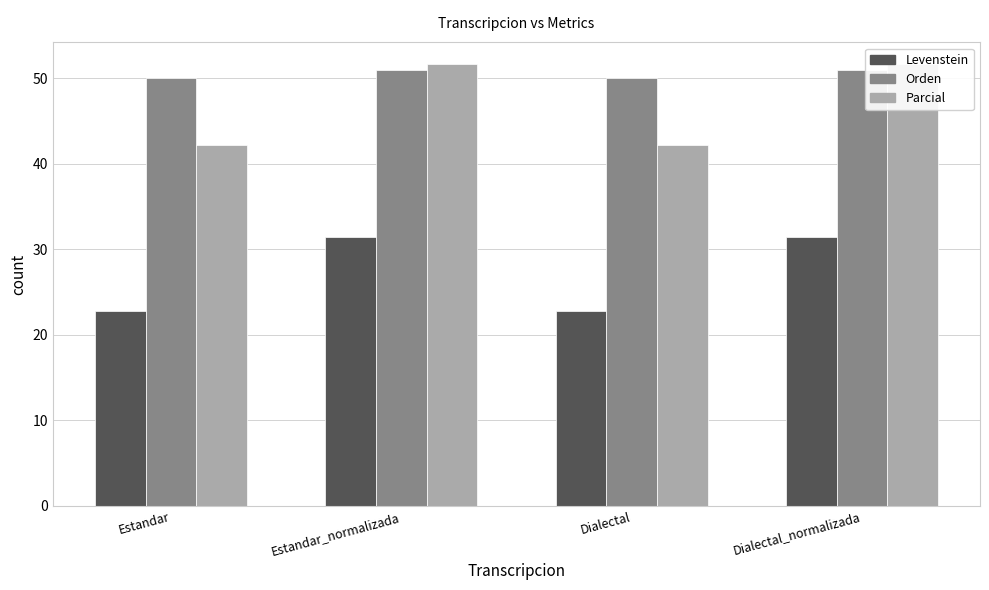

What is the maximum value for Orden?

51.0